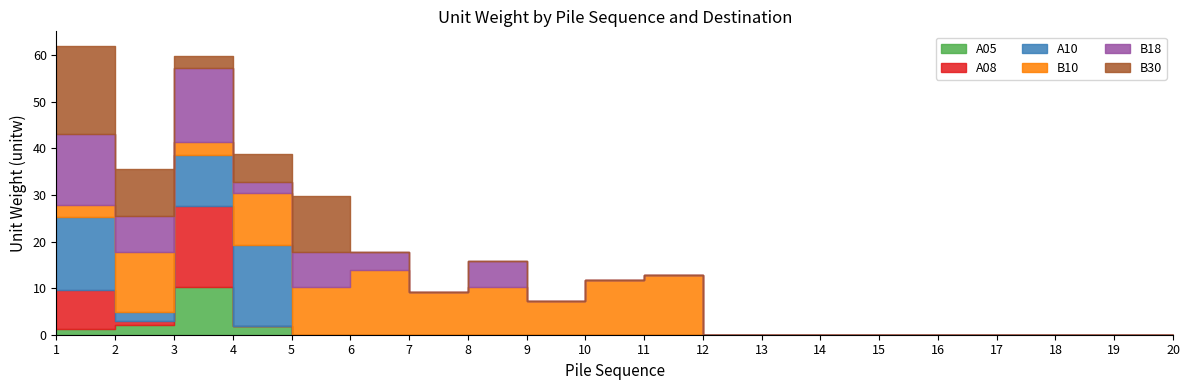

Which series has the widest spread of values?

B30